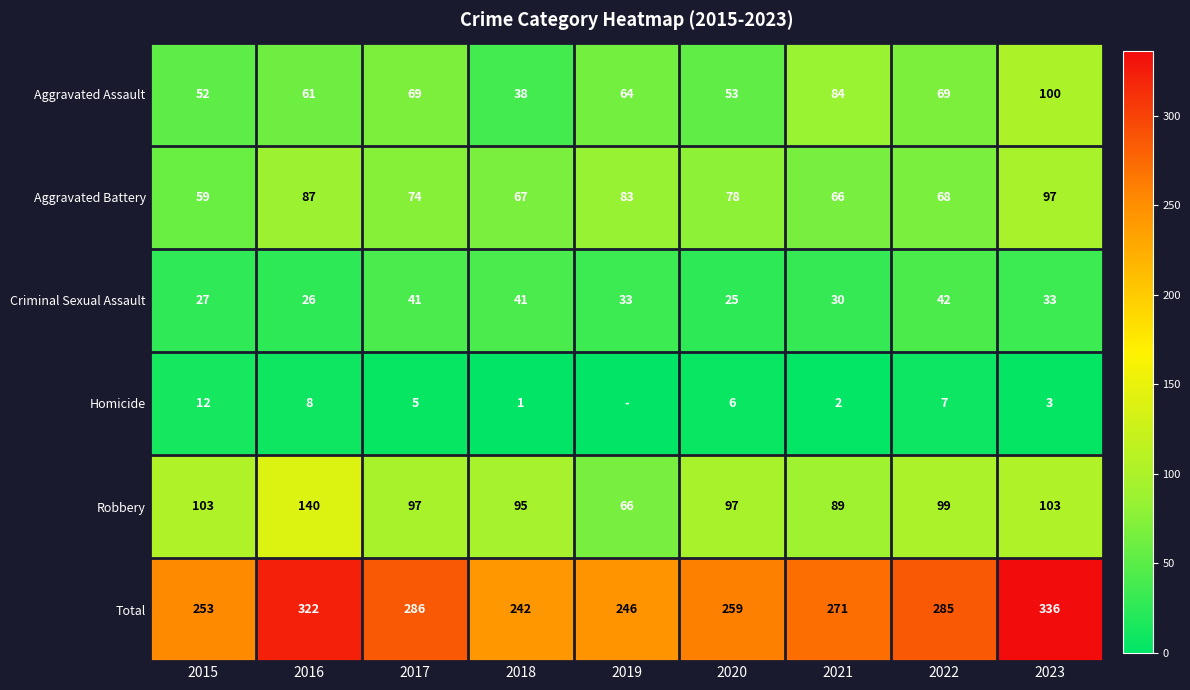

What is the highest value of the Robbery series?

140